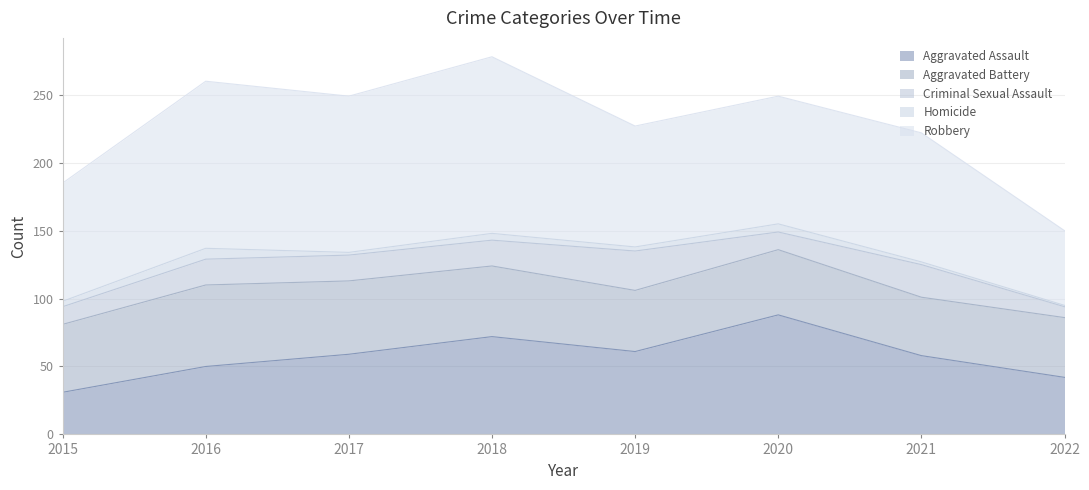

What is the value of the Aggravated Battery point at the 7th from the left?

43